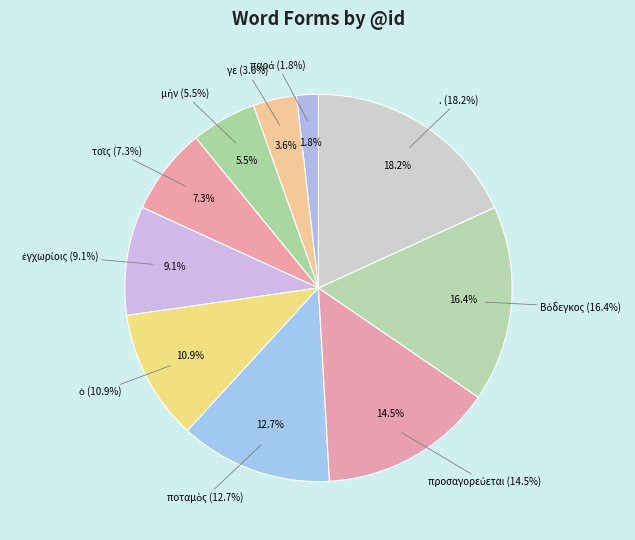

To the nearest percent, what is the combined percentage of τοῖς and ποταμὸς?

20%